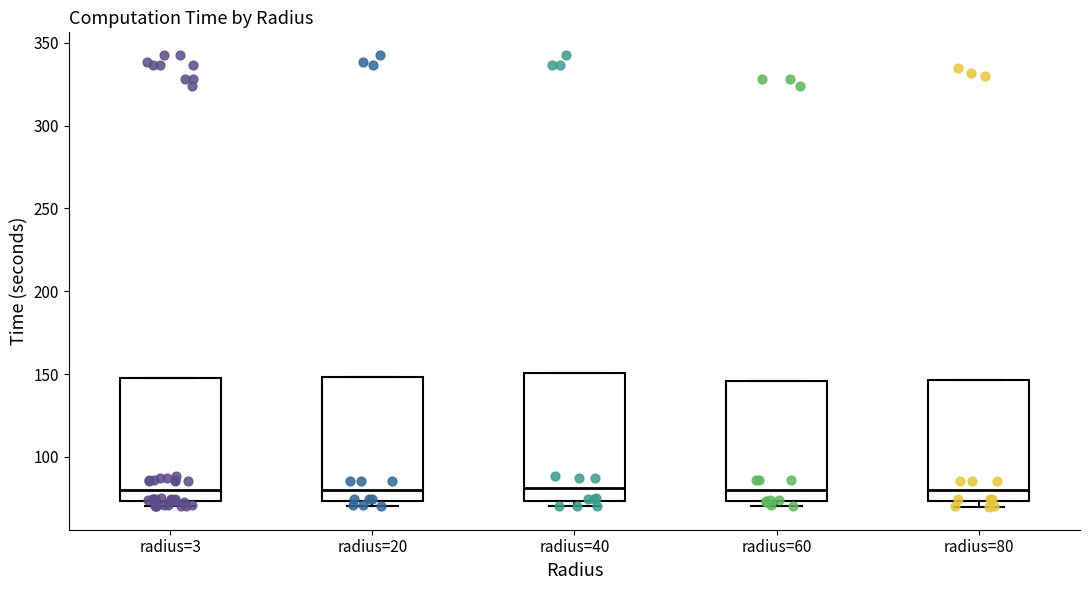

Reading left to right, transcribe this box plot: for each box, give where its median line is, the range the box spans, and where its two whiskers end, as read against the y-axis. The values are not printed on the chart, so give them approximately, as read against the axis.

radius=3: median 80, box 75 to 145, whiskers 70 to 145
radius=20: median 80, box 75 to 150, whiskers 70 to 150
radius=40: median 80, box 75 to 150, whiskers 70 to 150
radius=60: median 80, box 75 to 145, whiskers 70 to 145
radius=80: median 80, box 75 to 145, whiskers 70 to 145